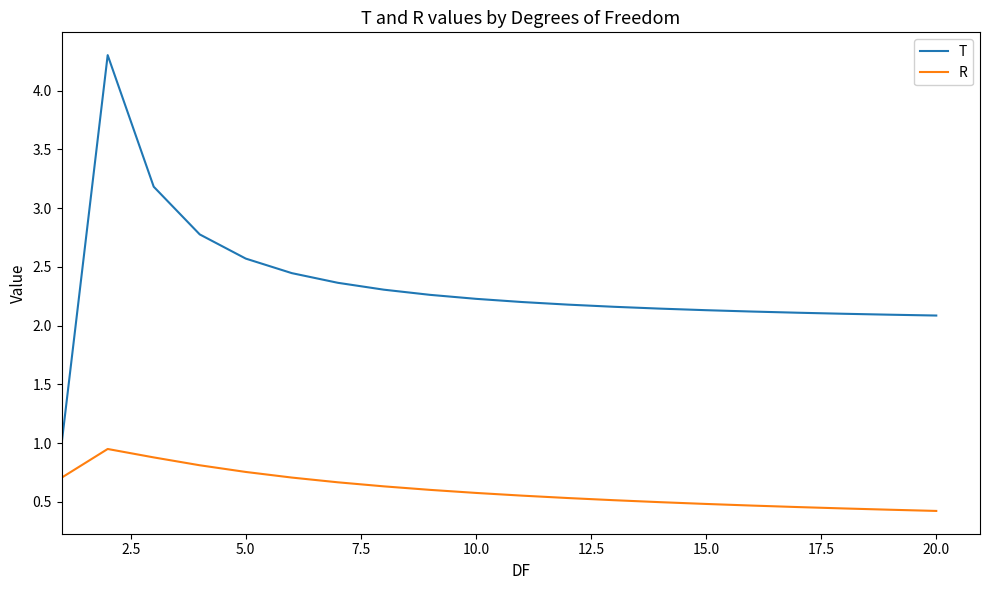

What is the greatest value displayed?

4.3